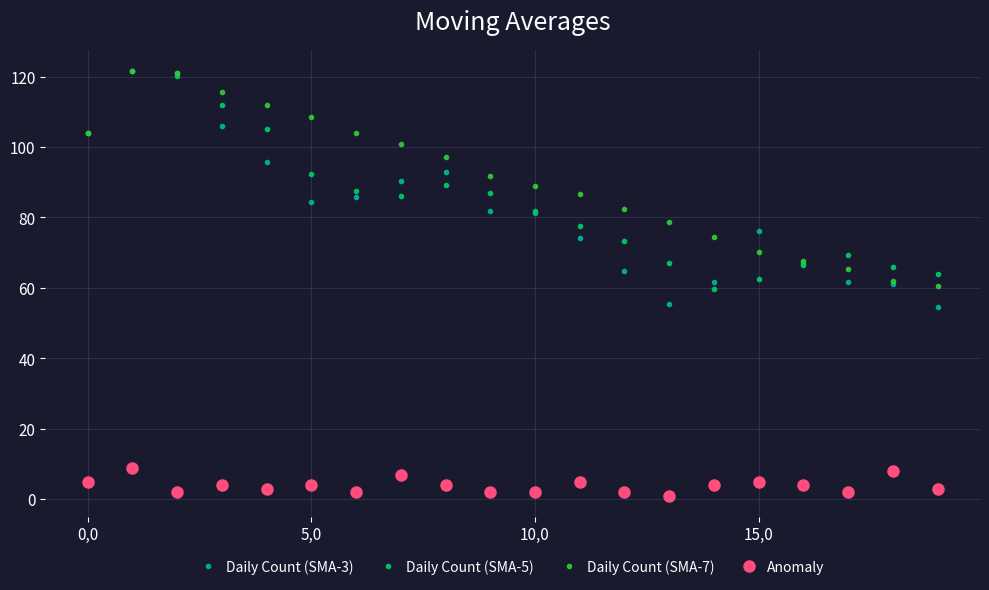

What is the maximum value for Daily Count (SMA-3)?

121.5